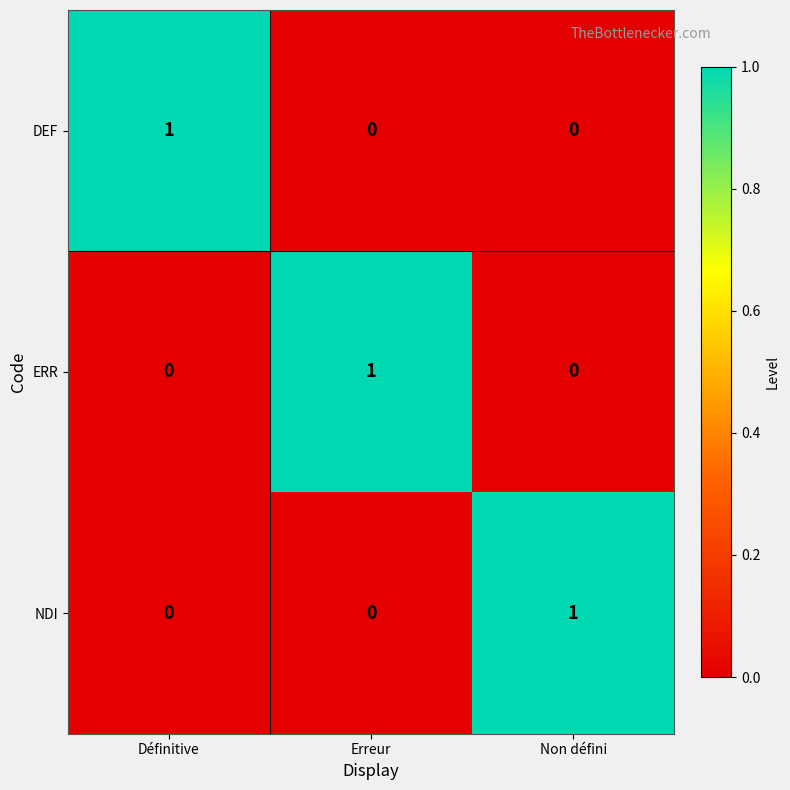

At how many categories does at least one series exceed 0?

3